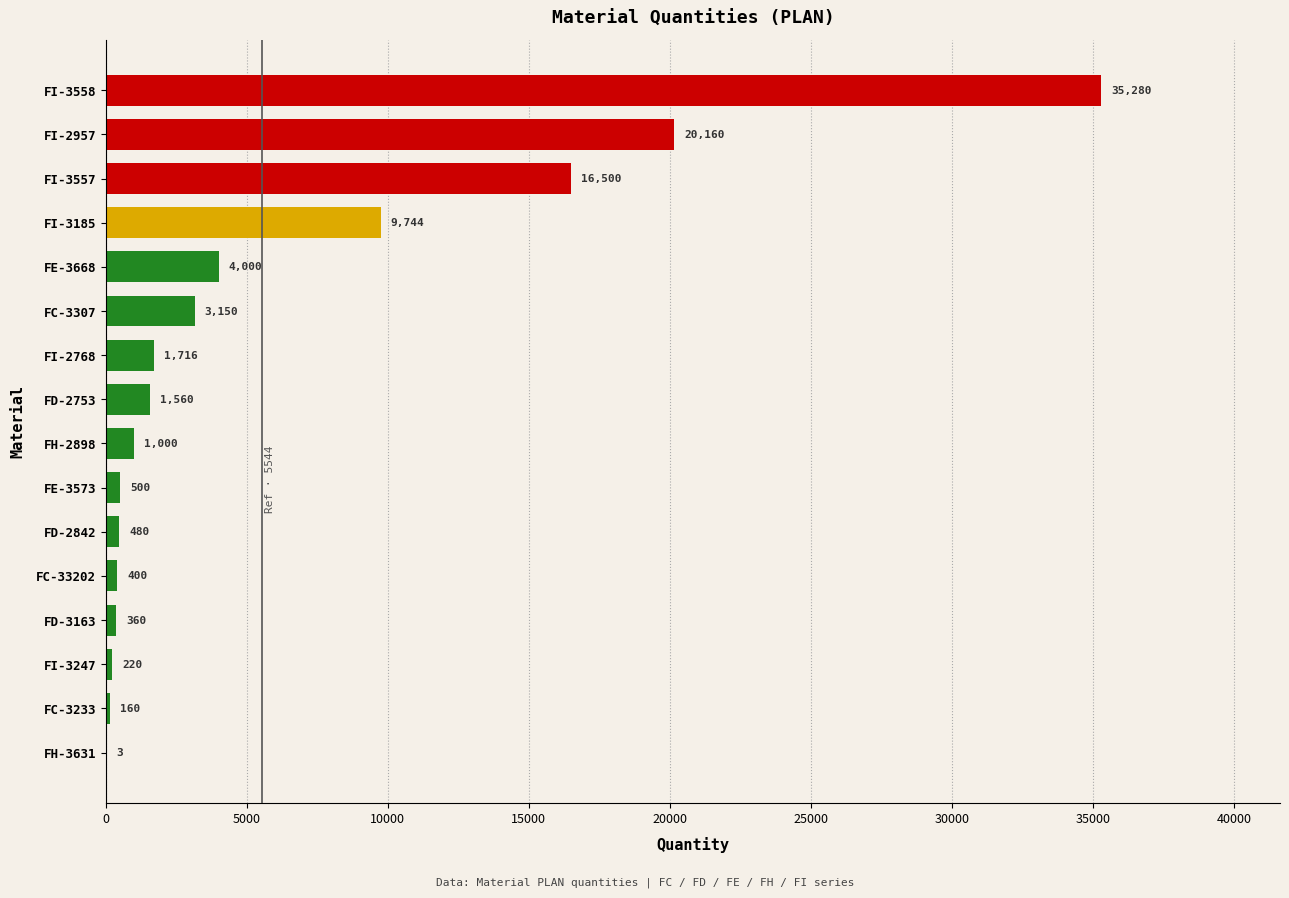

The value at FD-3163 is 360. True or false?

True